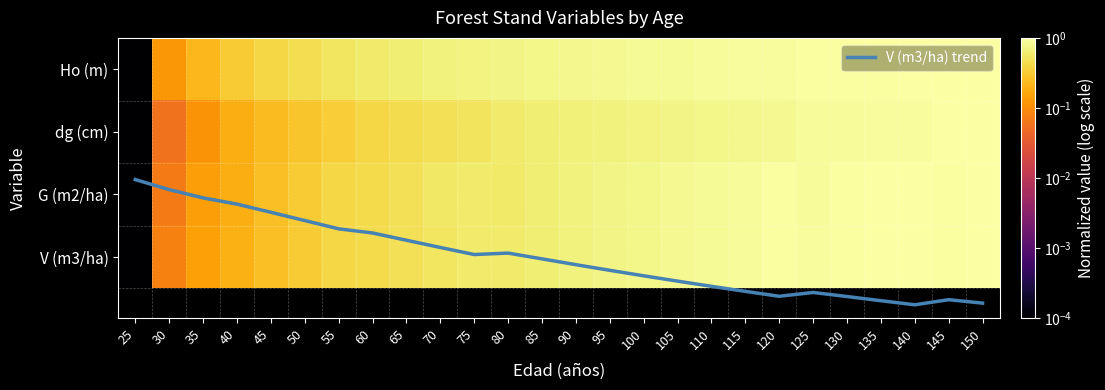

What is the sum of all V (m3/ha) trend values?

78.0